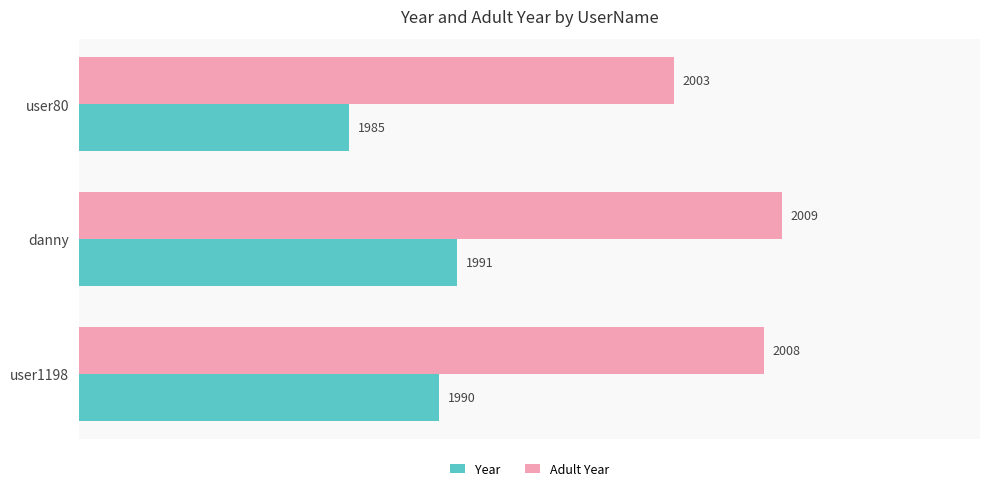

How many data points in Year are less than 1990?

1